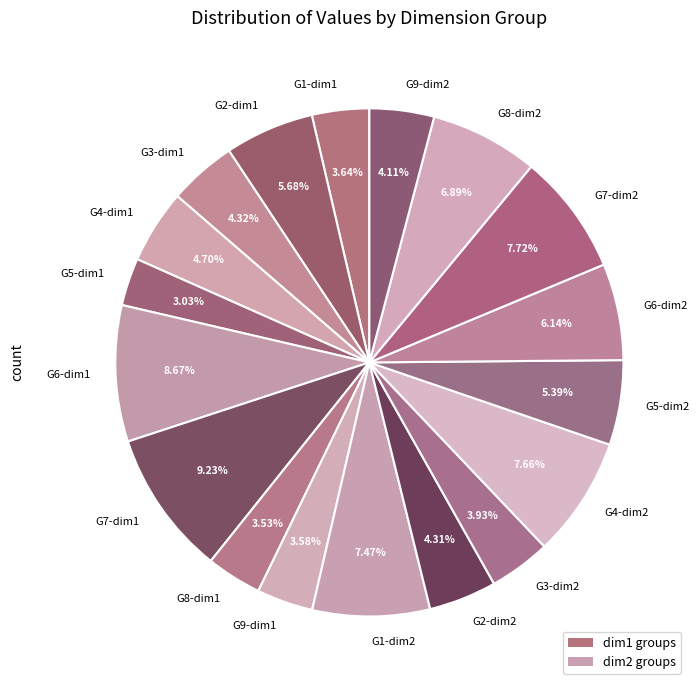

Combined, do G2-dim1 and G2-dim2 account for over 50%?

No